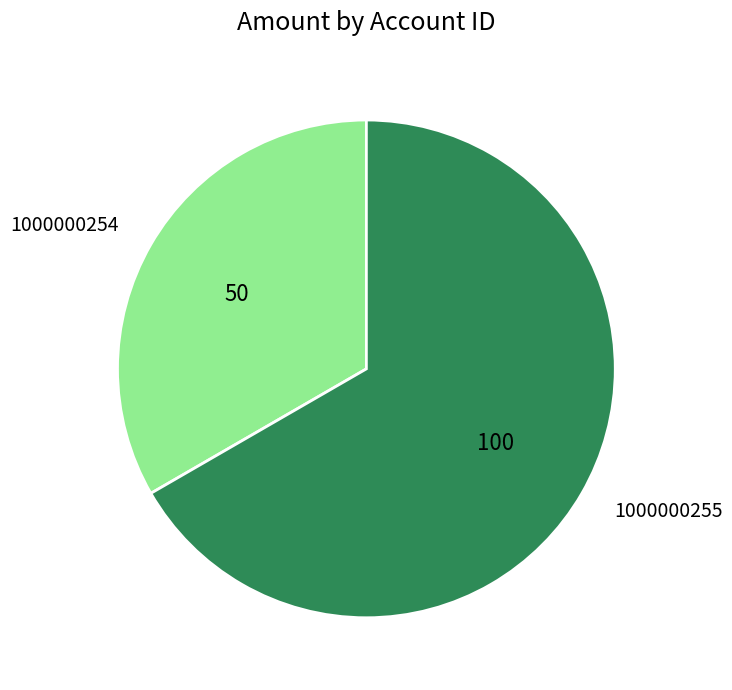

How many segments does this pie chart have?

2